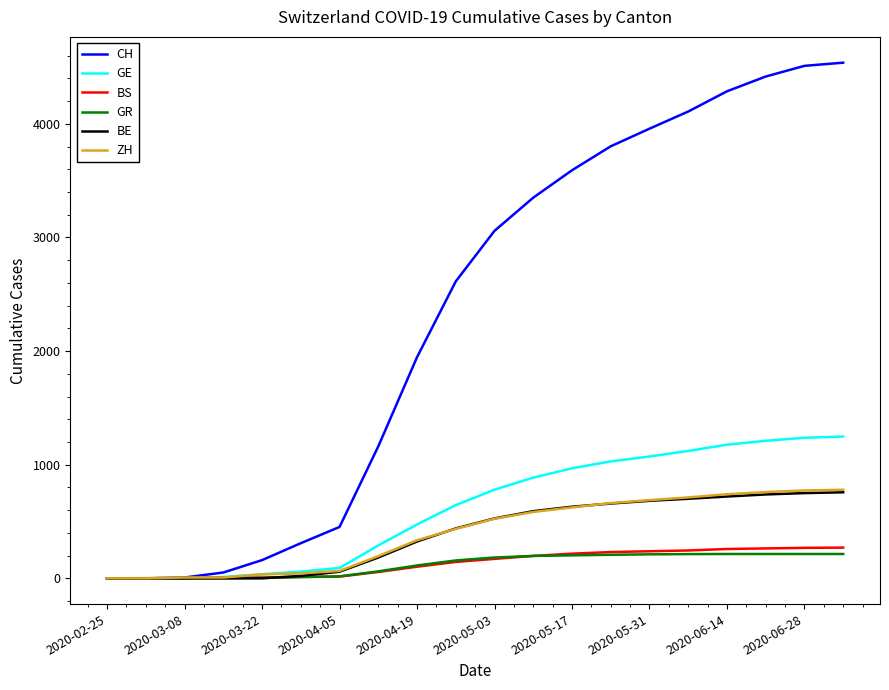

How many values in the BE series are below 527?

10